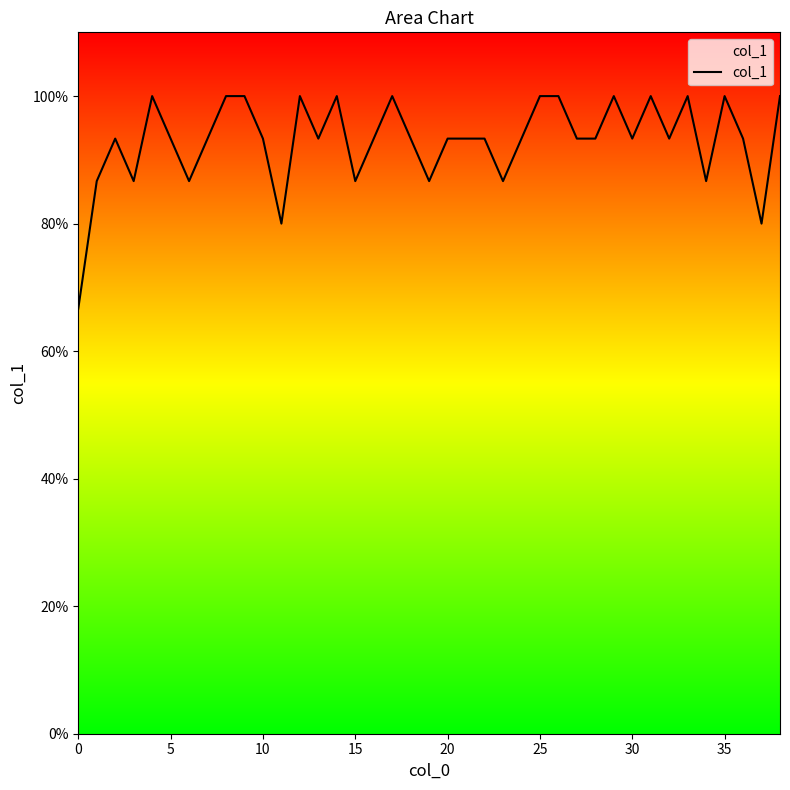

Count the values in the range 0 to 1.

39